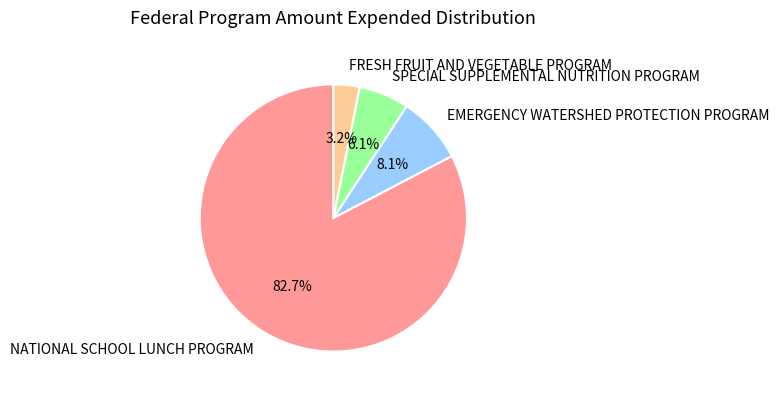

To the nearest percent, what is the difference between the EMERGENCY WATERSHED PROTECTION PROGRAM and SPECIAL SUPPLEMENTAL NUTRITION PROGRAM slice percentages?

2%